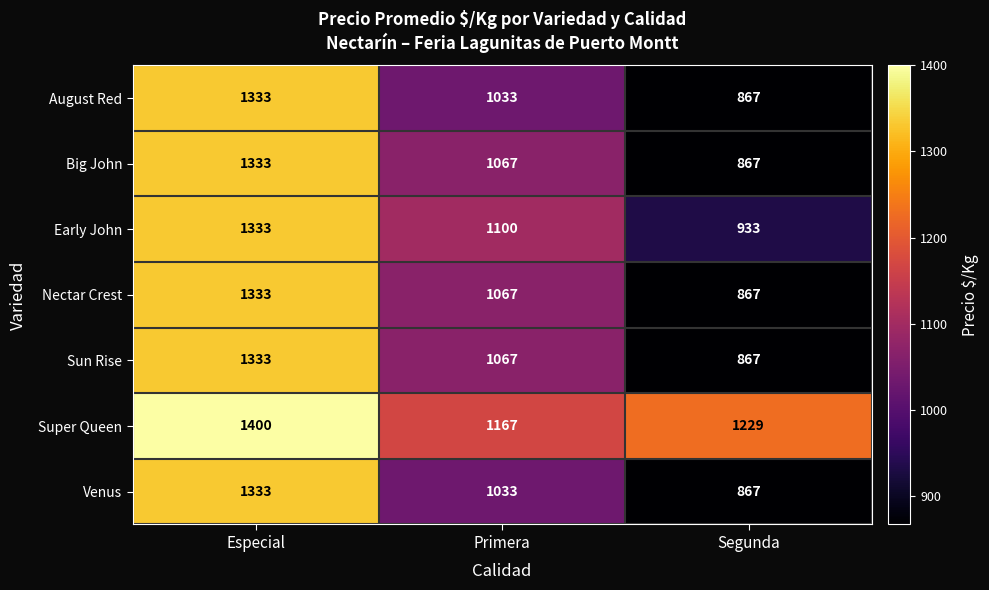

Which series has the largest total across all categories?

Super Queen